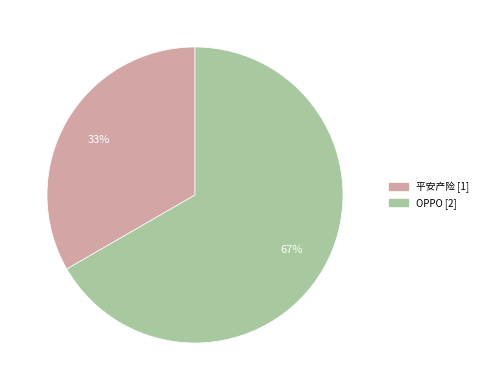

Count the number of slices in the pie.

2